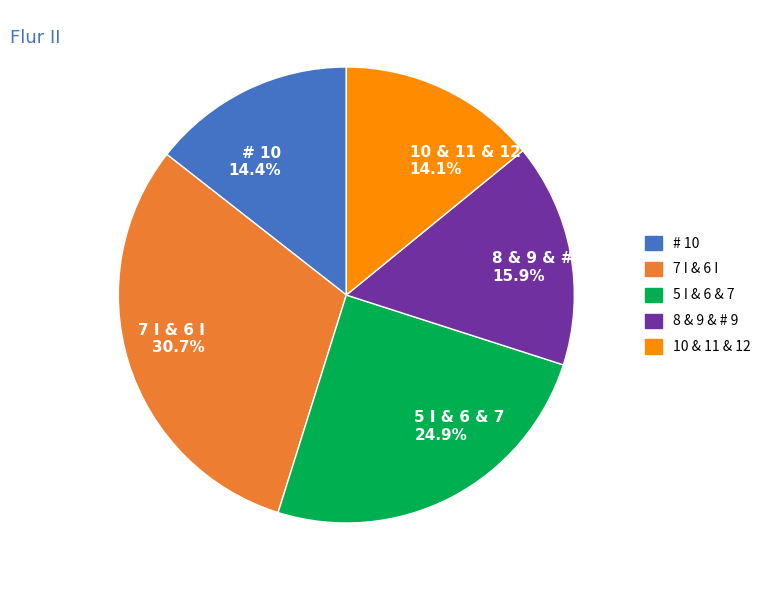

What portion of the pie excludes 8 & 9 & # 9 15.9%?

84.1%